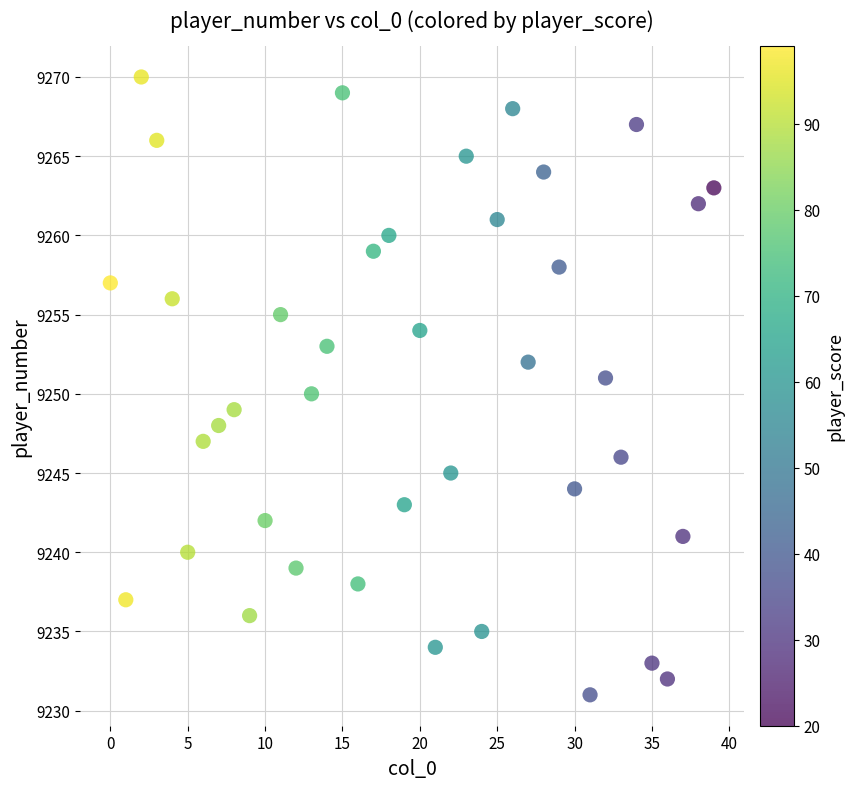

What is the range of Y values (max minus min)?

39